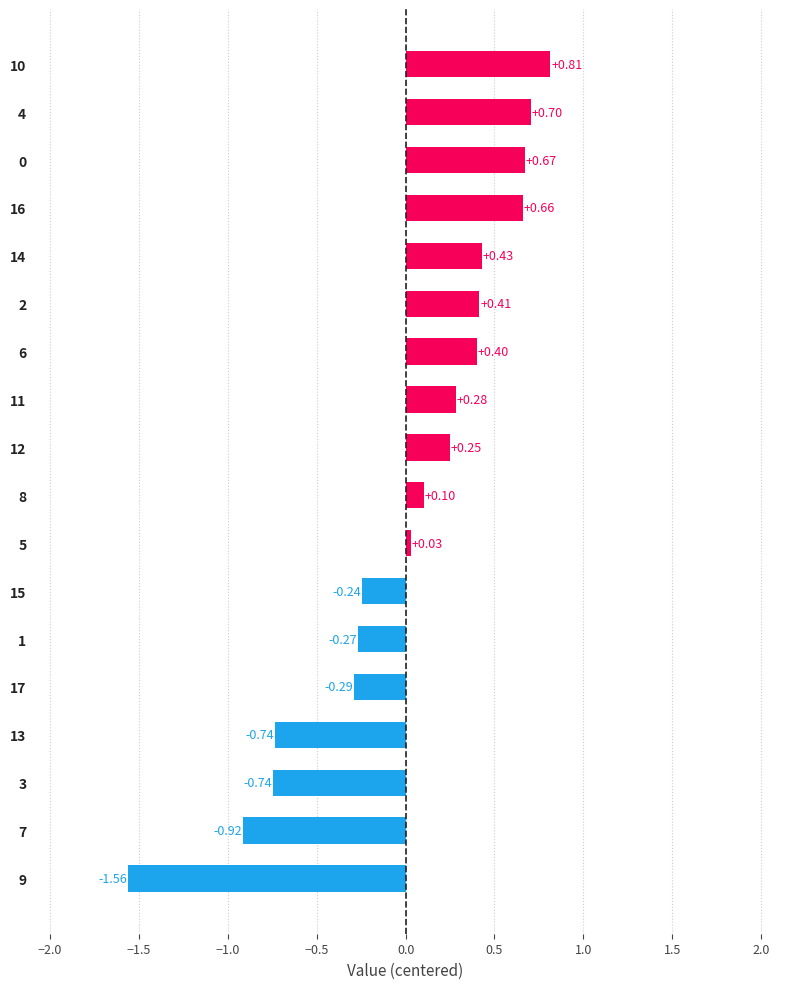

What is the difference between the second highest and second lowest values?

1.6